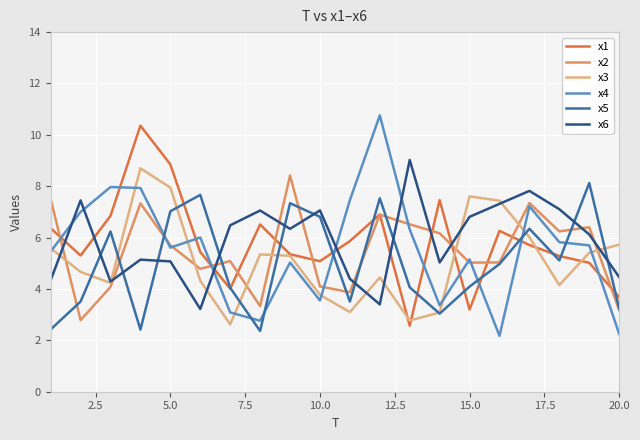

Which series has the largest range (max minus min)?

x4